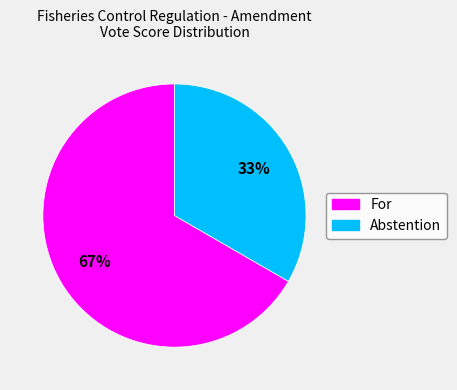

Rank the categories by value from lowest to highest.

Abstention, For